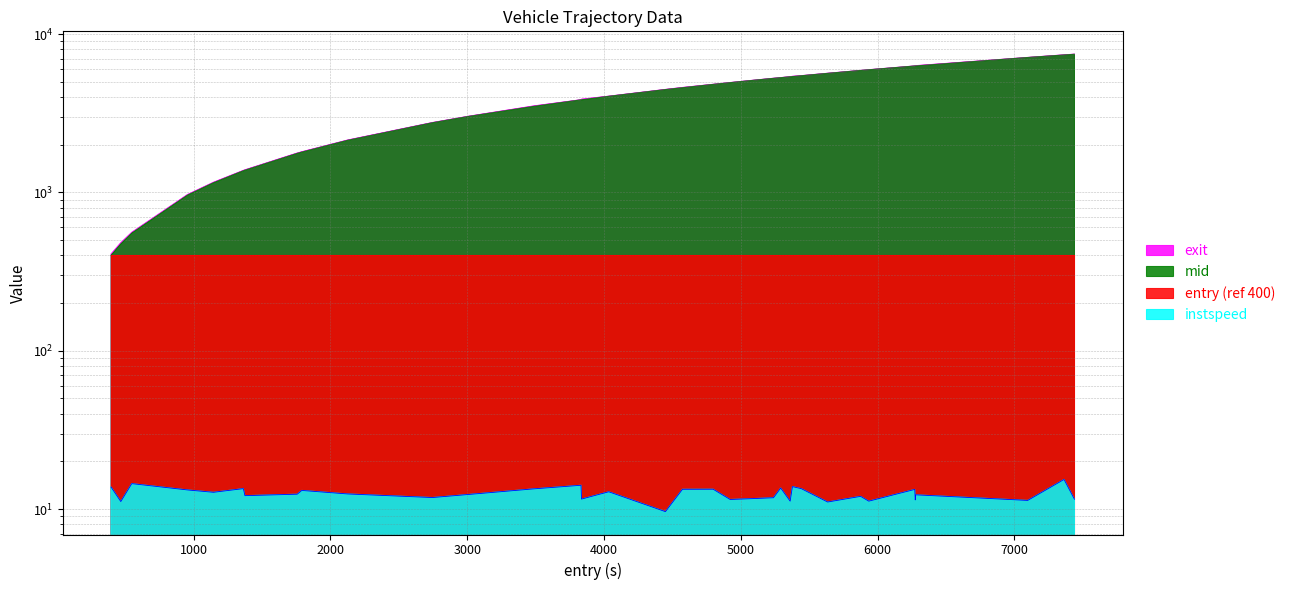

Reading left to right, transcribe all the data shown in this chart.

entry: 400.4	472.2	552.5	960.4	1149.3	1368.4	1379.4	1761.5	1795.3	2130.5	2750.3	3012.3	3492.0	3836.4	3840.3	4039.4	4455.3	4578.4	4803.3	4927.5	5096.5	5245.1	5296.2	5366.2	5382.6	5448.6	5640.4	5881.2	5941.4	6276.6	6281.0	6283.4	7103.3	7367.4	7445.1
instspeed: 13.8	11.2	14.5	13.2	12.8	13.5	12.2	12.4	13.1	12.5	11.8	12.4	13.4	14.1	11.6	12.9	9.6	13.3	13.3	11.5	11.6	11.8	13.6	11.2	13.9	13.4	11.1	12.0	11.2	13.3	11.4	12.3	11.3	15.4	11.5
mid: 407.7	480.0	558.7	968.0	1157.0	1374.9	1386.7	1769.7	1803.4	2138.9	2758.8	3020.8	3513.3	3844.5	3873.4	4047.8	4464.9	4593.5	4811.5	4936.0	5104.9	5253.1	5303.8	5374.8	5403.4	5456.4	5648.9	5888.7	5949.2	6284.1	6303.6	6308.9	7111.5	7383.5	7454.9